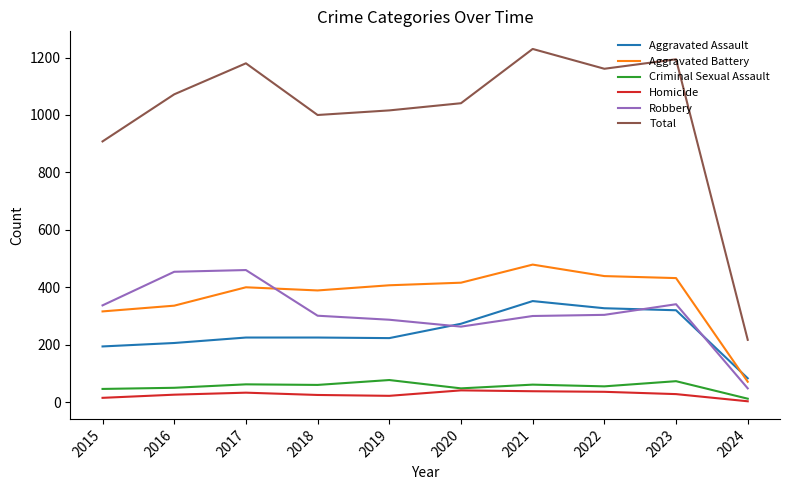

What value does the Homicide series have at 2018, to the nearest 5?

25